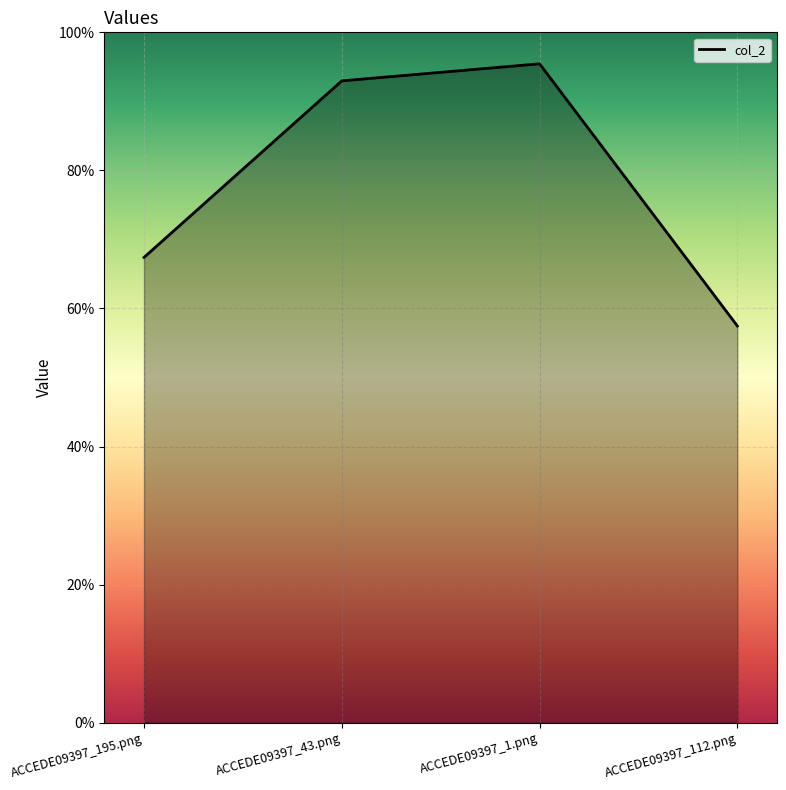

Reading left to right, extract all data points from this chart.

ACCEDE09397_195.png=0.7	ACCEDE09397_43.png=0.9	ACCEDE09397_1.png=1.0	ACCEDE09397_112.png=0.6